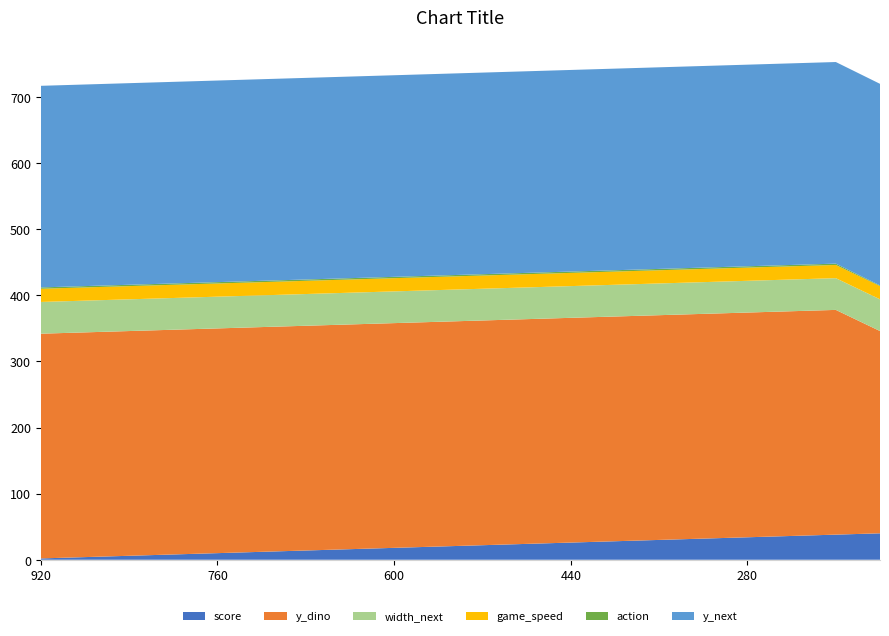

Reading left to right, extract all data points from this chart.

score: 920=2	880=4	840=6	800=8	760=10	720=12	680=14	640=16	600=18	560=20	520=22	480=24	440=26	400=28	360=30	320=32	280=34	240=36	200=38	160=40
y_dino: 920=340	880=340	840=340	800=340	760=340	720=340	680=340	640=340	600=340	560=340	520=340	480=340	440=340	400=340	360=340	320=340	280=340	240=340	200=340	160=306
width_next: 920=48	880=48	840=48	800=48	760=48	720=48	680=48	640=48	600=48	560=48	520=48	480=48	440=48	400=48	360=48	320=48	280=48	240=48	200=48	160=48
game_speed: 920=20	880=20	840=20	800=20	760=20	720=20	680=20	640=20	600=20	560=20	520=20	480=20	440=20	400=20	360=20	320=20	280=20	240=20	200=20	160=20
action: 920=2	880=2	840=2	800=2	760=2	720=2	680=2	640=2	600=2	560=2	520=2	480=2	440=2	400=2	360=2	320=2	280=2	240=2	200=2	160=1
y_next: 920=305	880=305	840=305	800=305	760=305	720=305	680=305	640=305	600=305	560=305	520=305	480=305	440=305	400=305	360=305	320=305	280=305	240=305	200=305	160=305